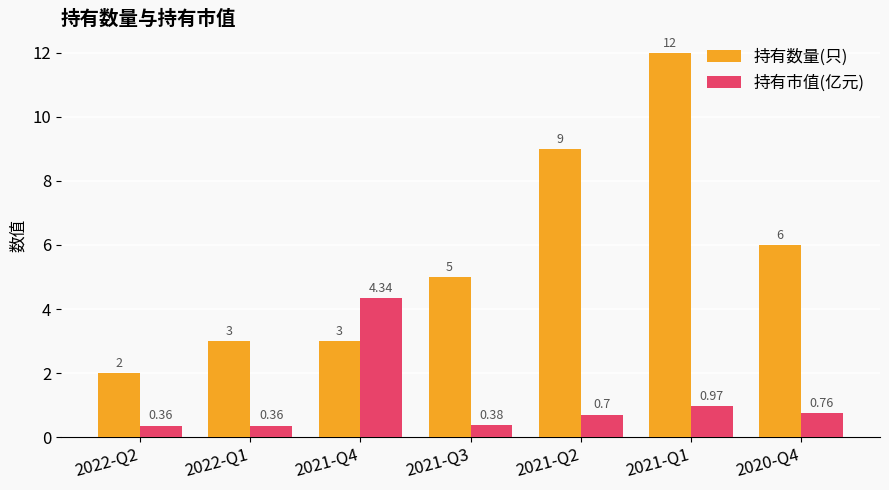

What is the label of the 7th bar from the left?

2020-Q4